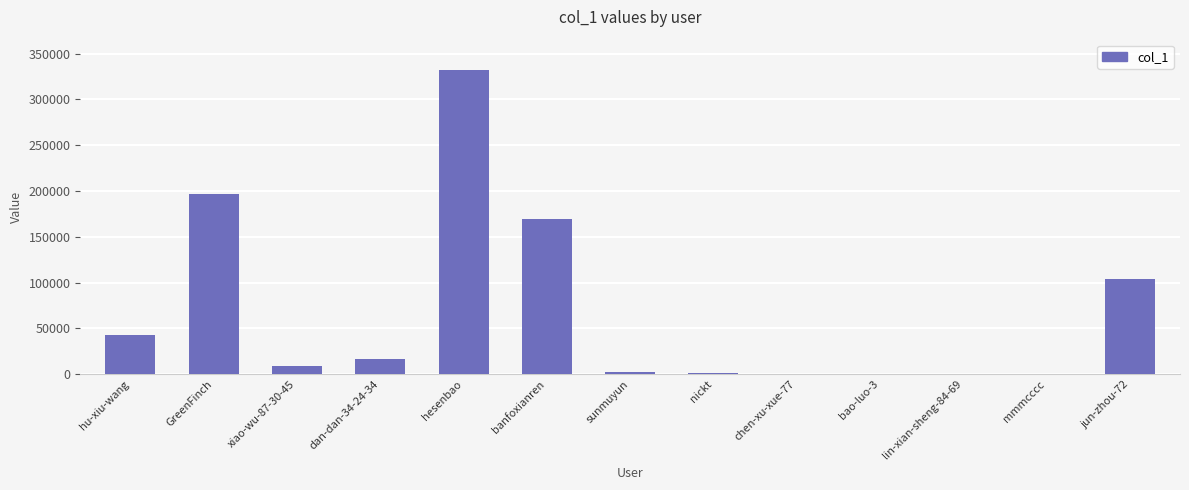

What is the greatest value displayed?

332080